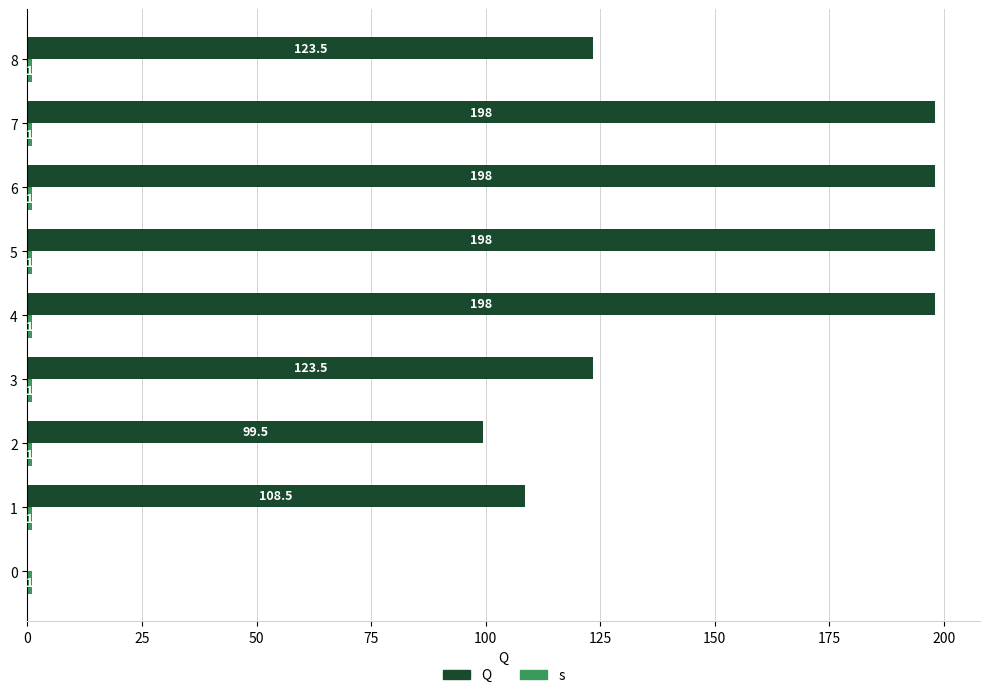

Read the Q value at 3.

123.5